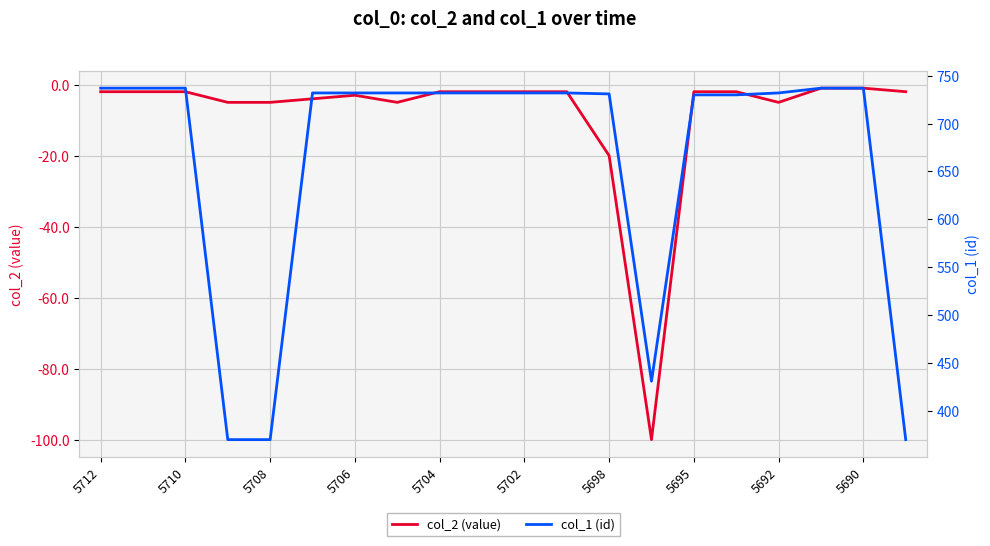

What is the sum of all col_1 (id) values?

13273